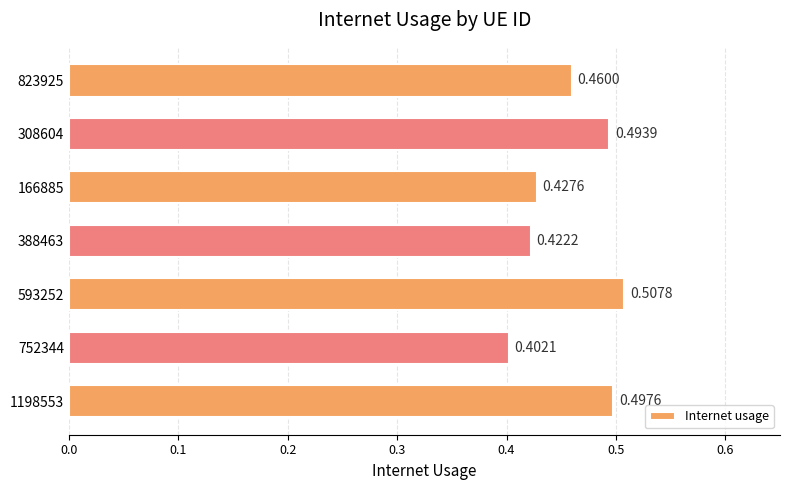

Which has a higher value, 1198553 or 166885?

1198553